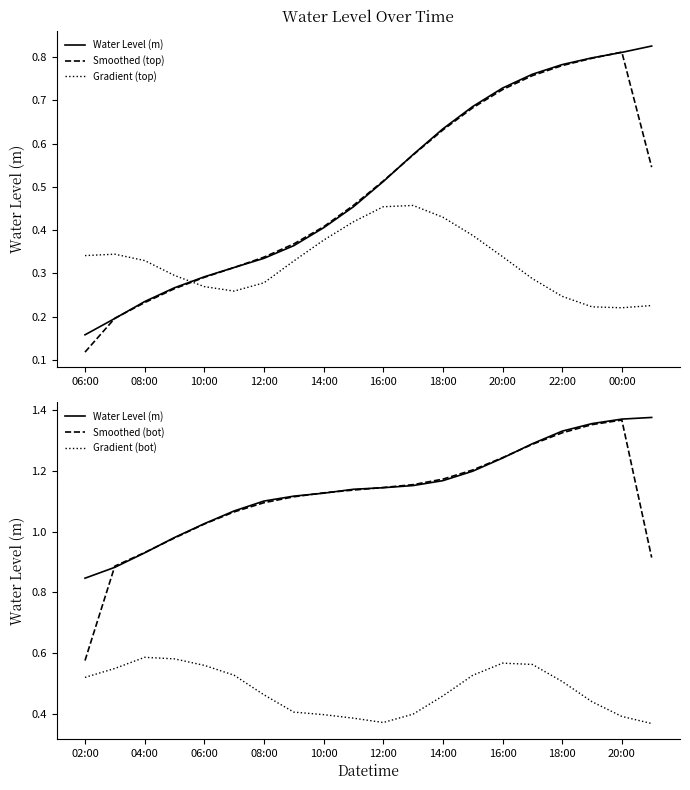

What is the maximum value for Smoothed (bot)?

1.4